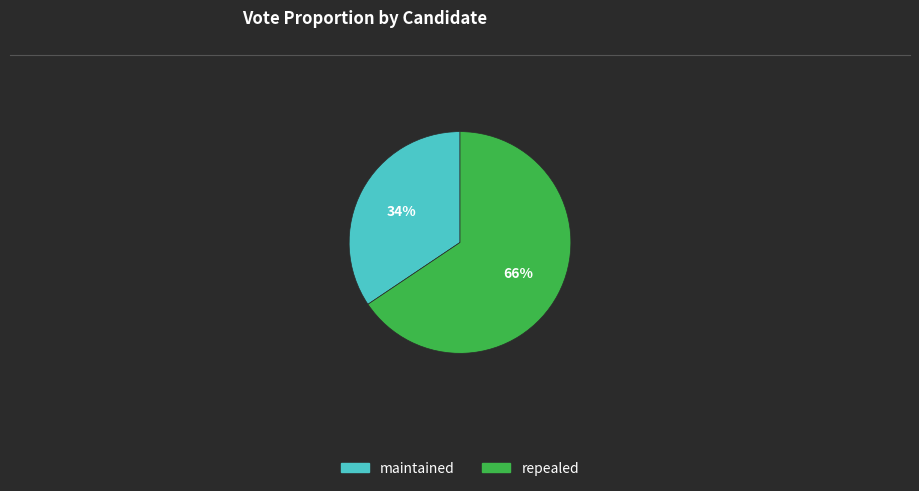

Rank the categories by value from lowest to highest.

maintained, repealed